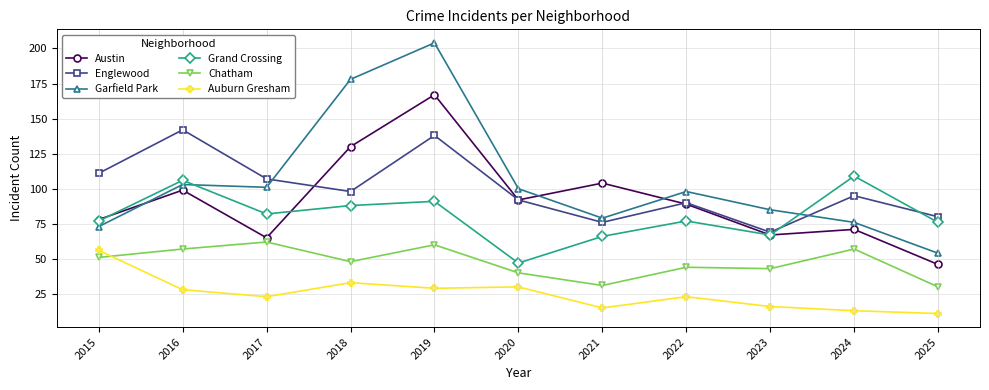

How many series are shown in this chart?

6